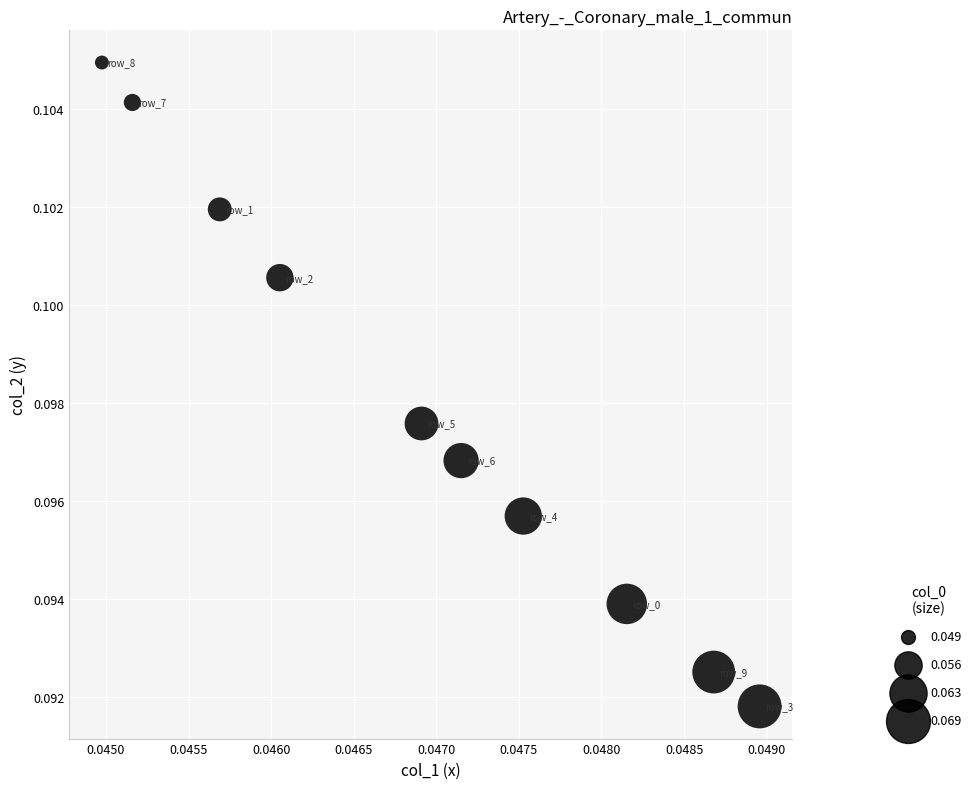

How many data points are displayed?

10